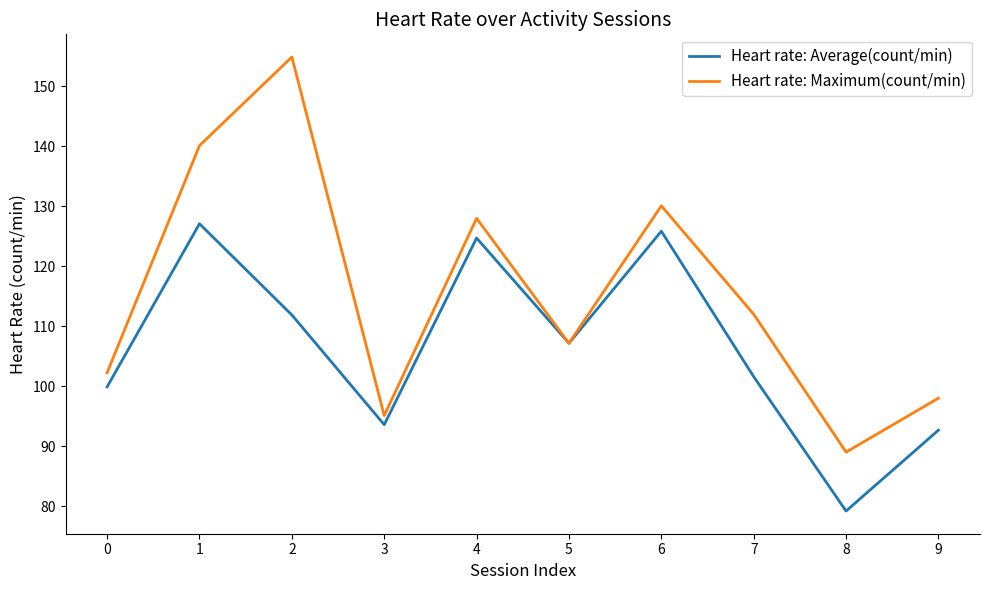

Is the value of Heart rate: Average(count/min) at 5 greater than the value of Heart rate: Maximum(count/min) at 0?

Yes